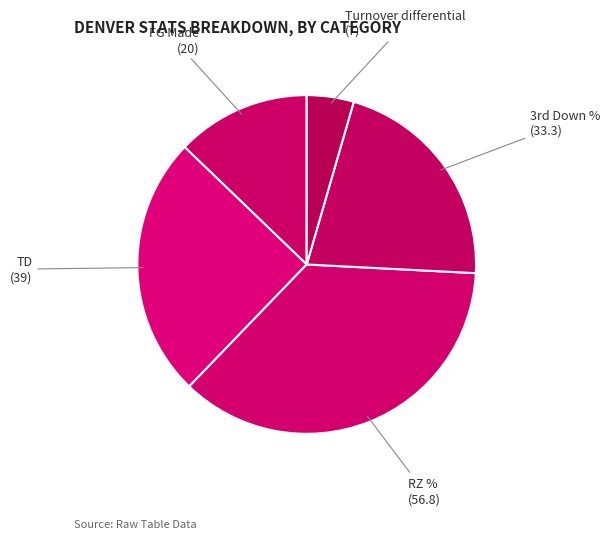

Count the number of slices in the pie.

5